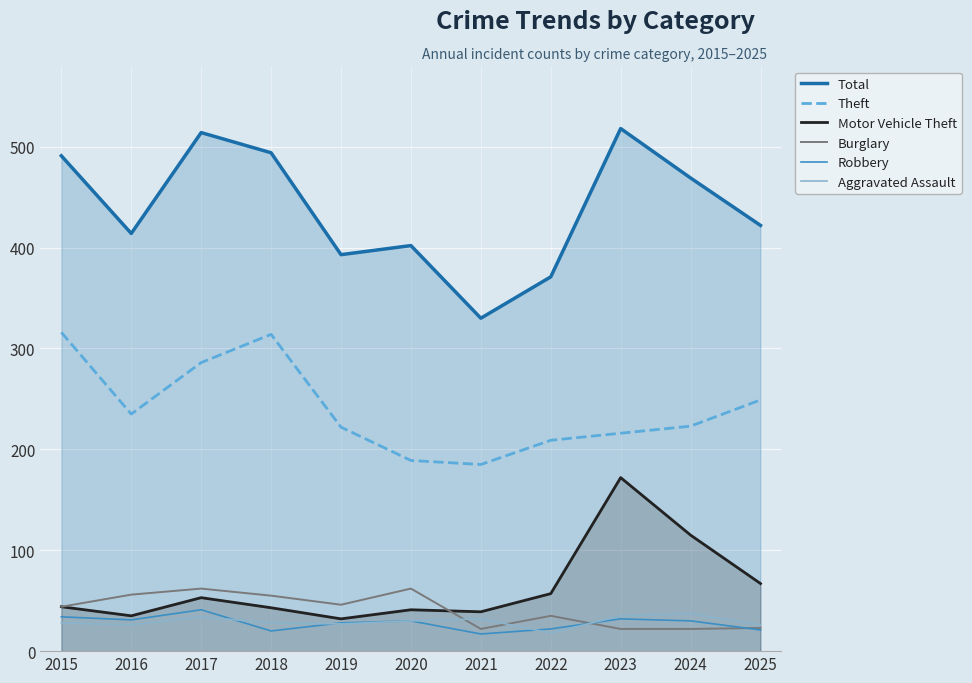

What is the total value across all series at 2016?

797